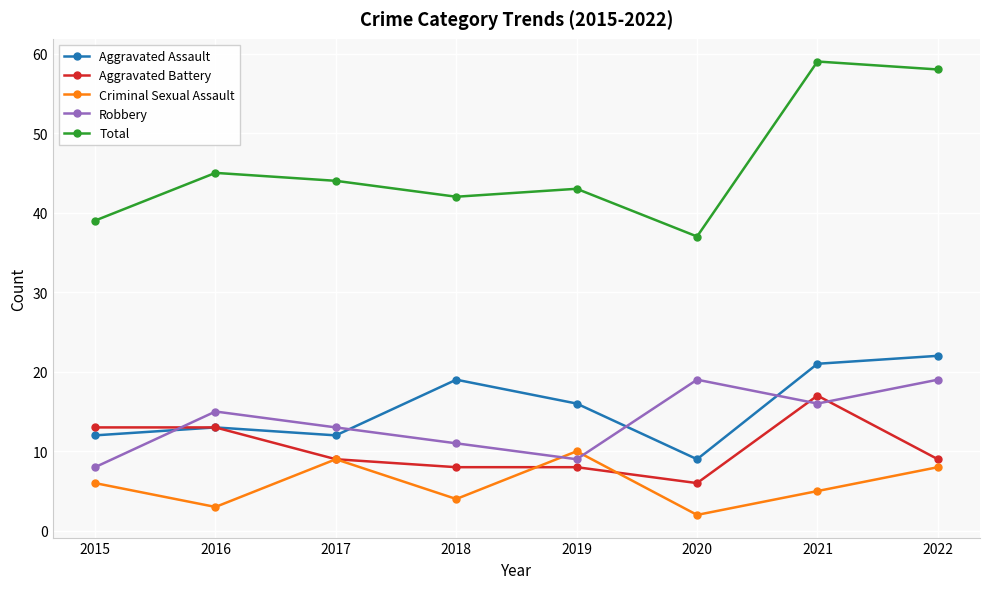

Which series has the widest spread of values?

Total